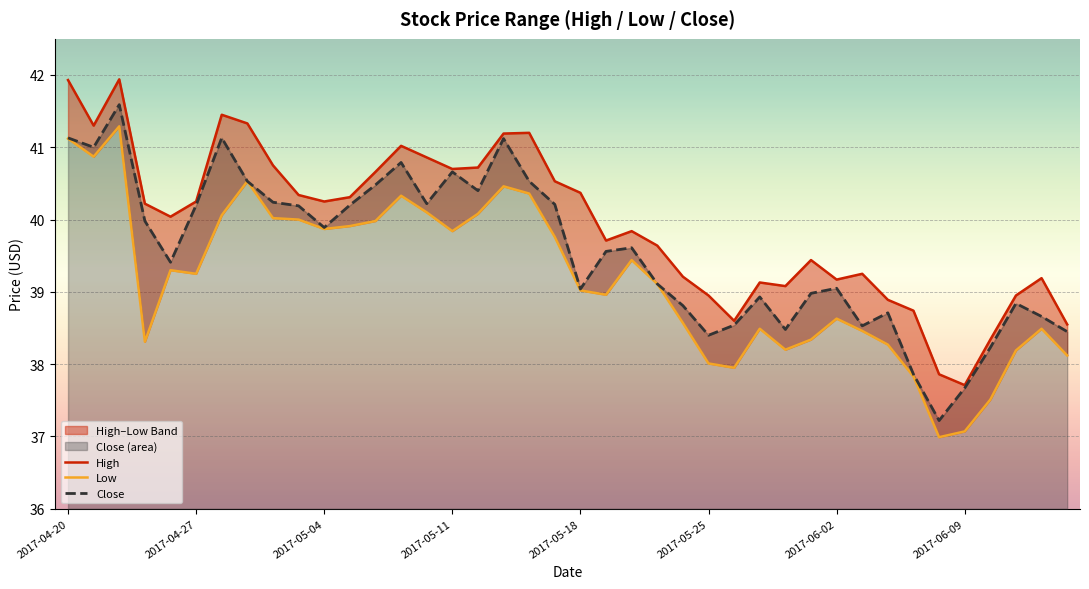

Does the chart display data point markers on the line(s)?

No